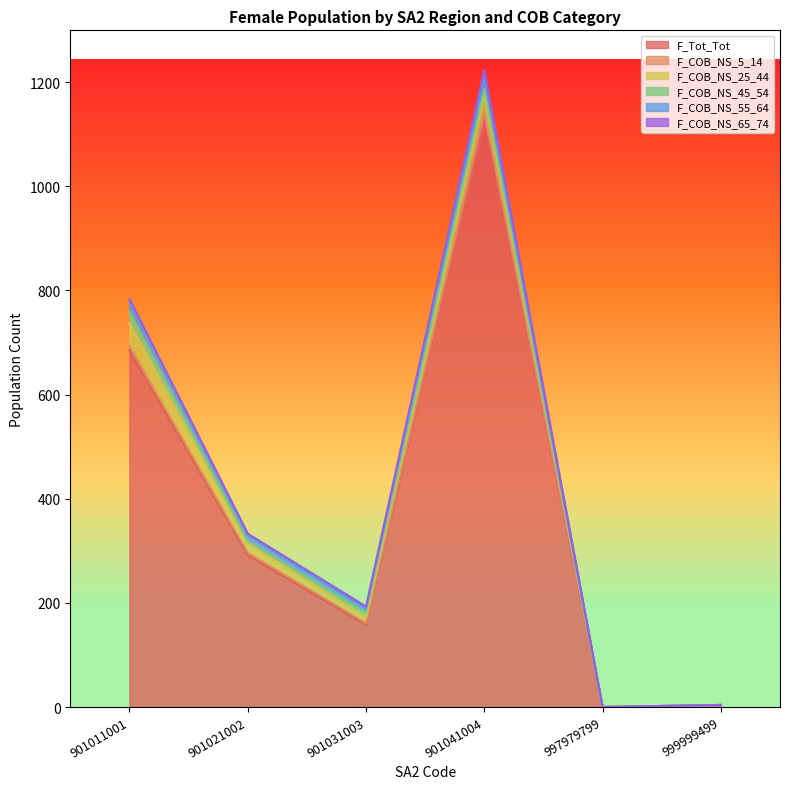

How many interior local peaks does the F_COB_NS_55_64 series have?

1